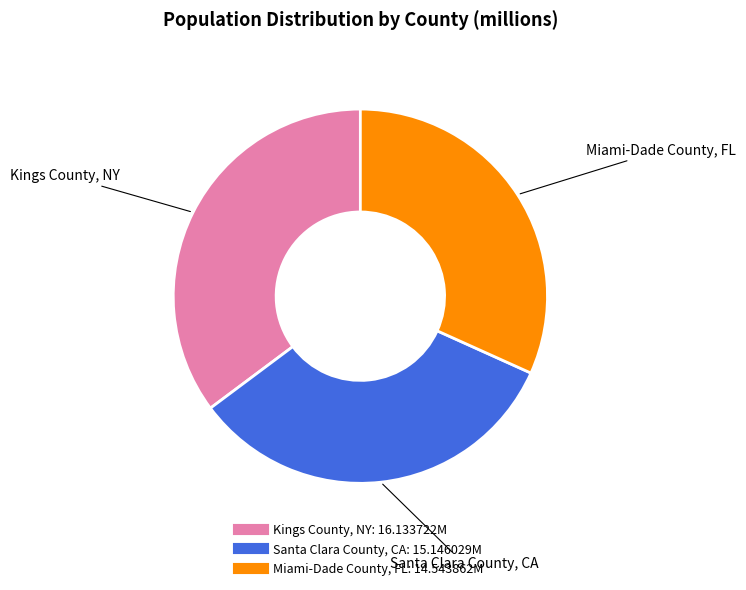

How many segments does this pie chart have?

3